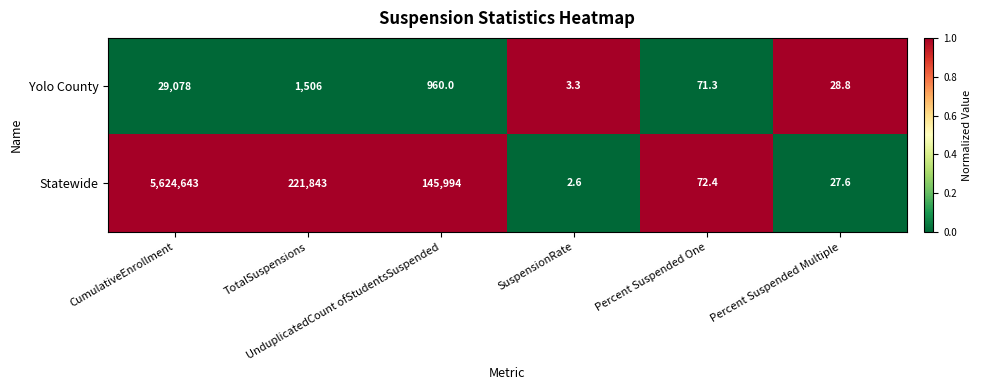

List the series in order of their peak value, lowest first.

Yolo County, Statewide